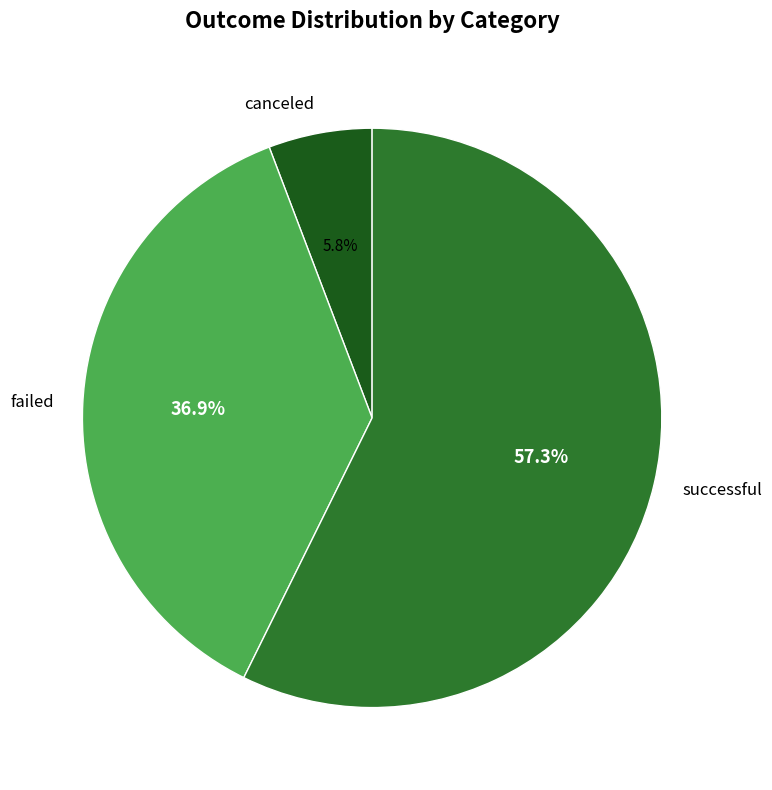

Rank the categories by value from highest to lowest.

successful, failed, canceled